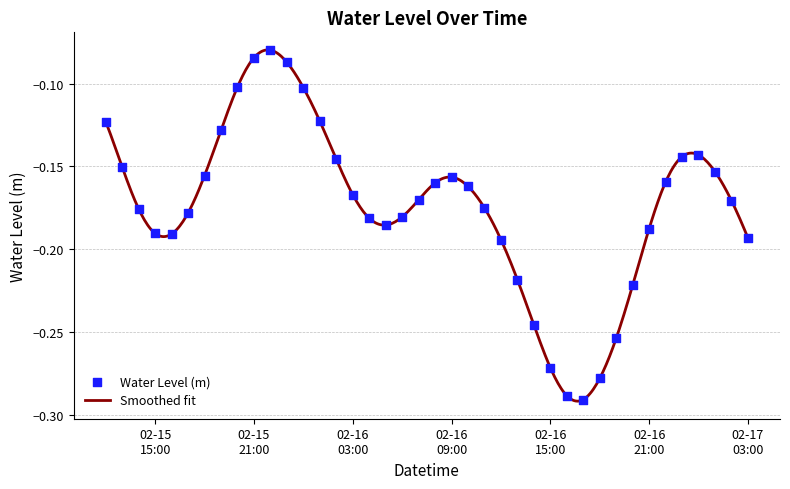

Between 2023-02-16 00:00:00 and 2023-02-16 07:00:00, which is larger?

2023-02-16 00:00:00